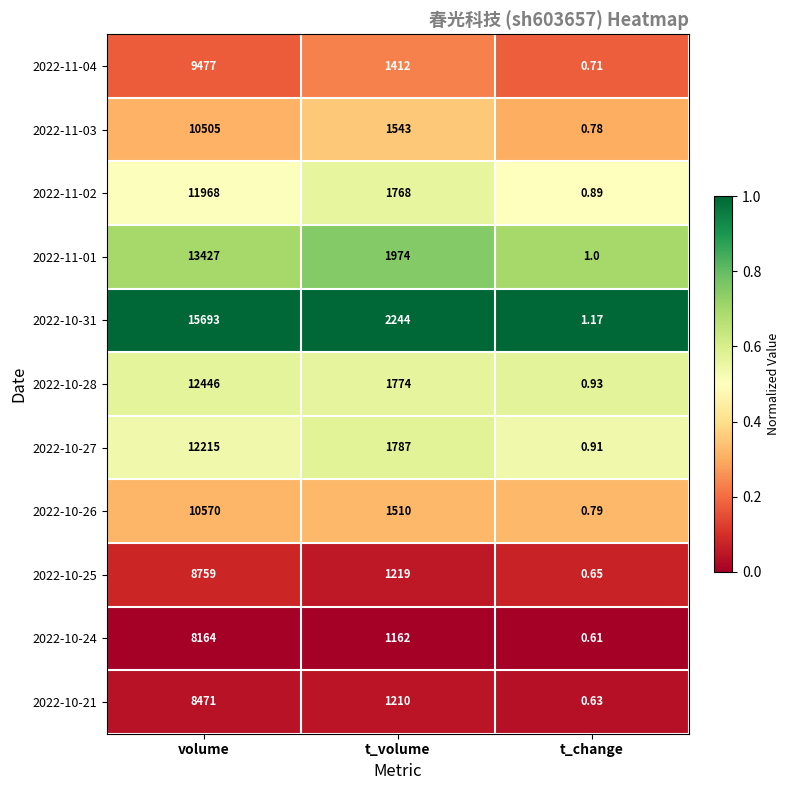

Between volume and t_change, which series saw the biggest shift?

2022-10-31